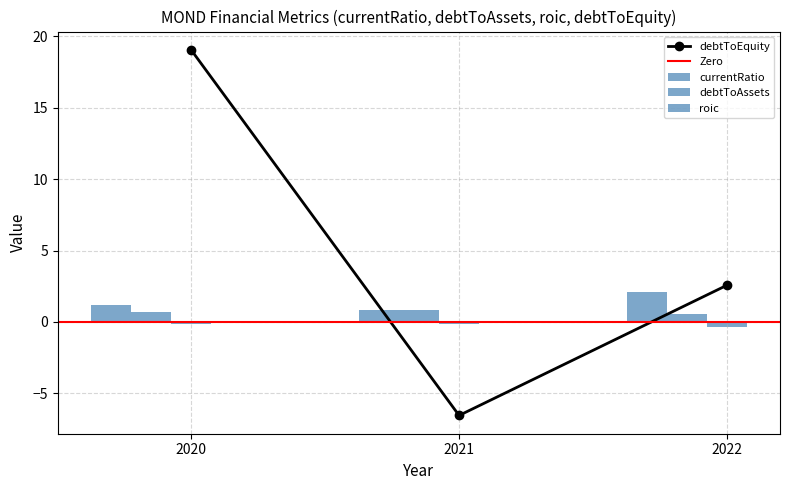

How many distinct data groups are displayed?

4